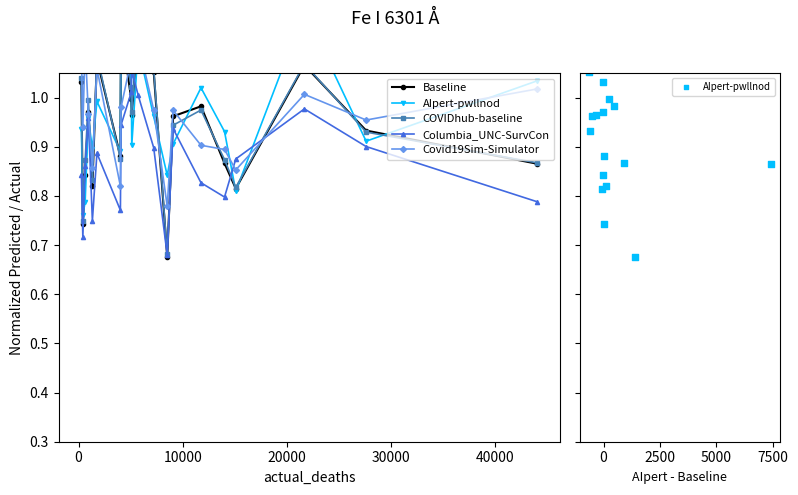

Which series has the widest spread of Y values?

COVIDhub-baseline